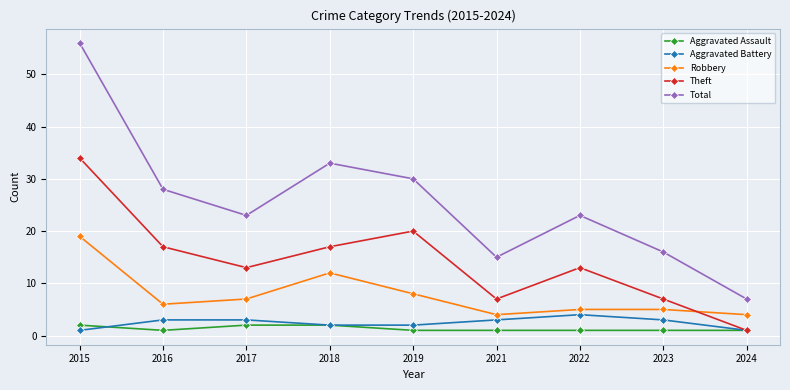

Rank the series at 2019 from highest to lowest value.

Total, Theft, Robbery, Aggravated Battery, Aggravated Assault